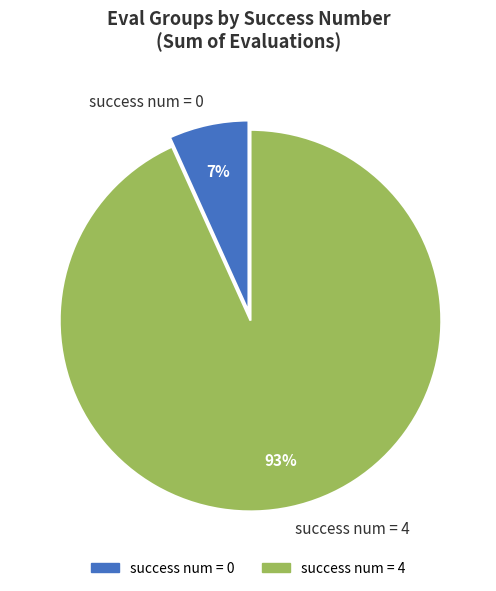

To the nearest percent, what is the average slice percentage?

50%